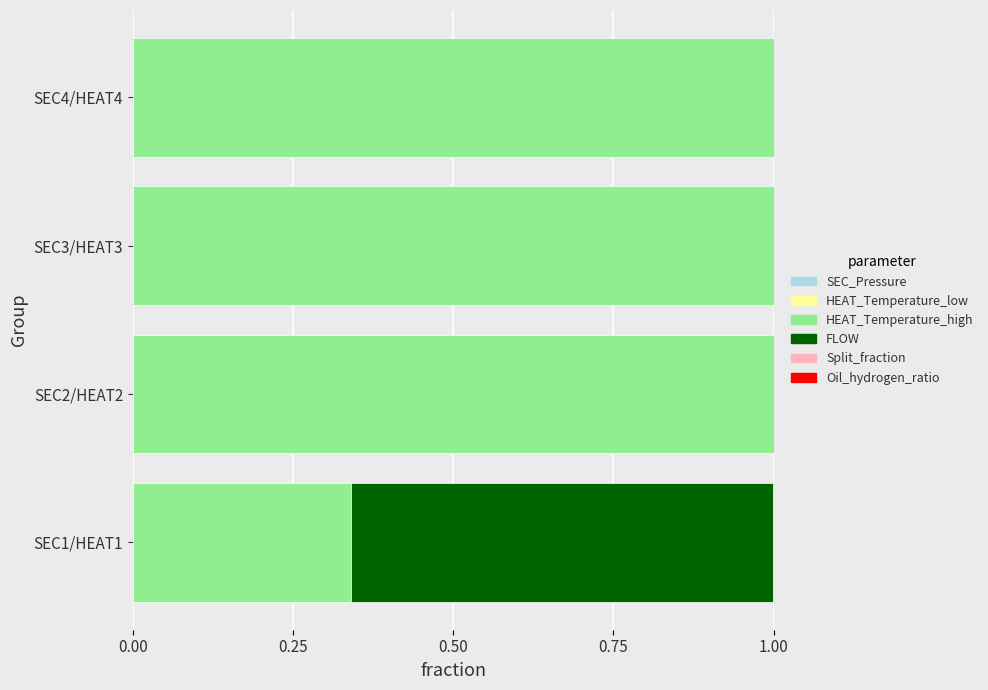

How many data points does each series have?

4